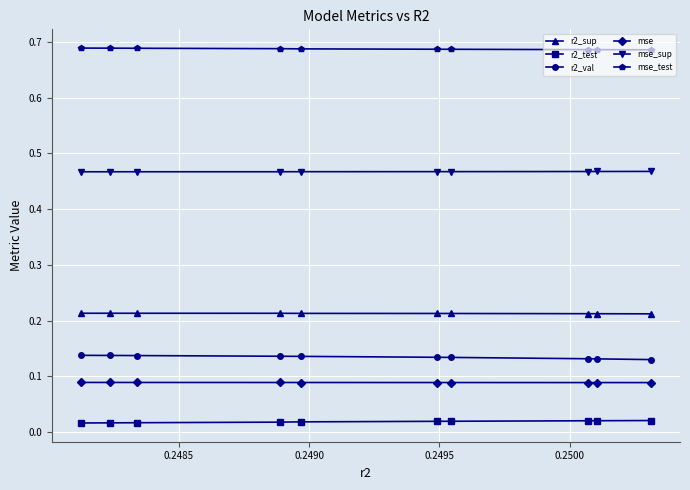

Count the mse_sup values in the range 0 to 1.

10